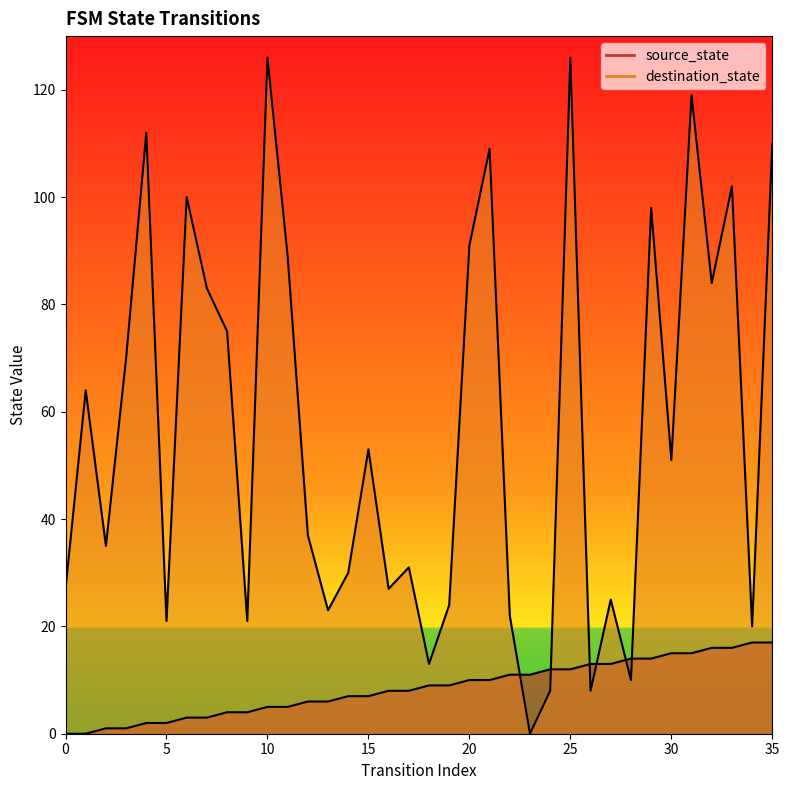

How many lines are shown in the chart?

2